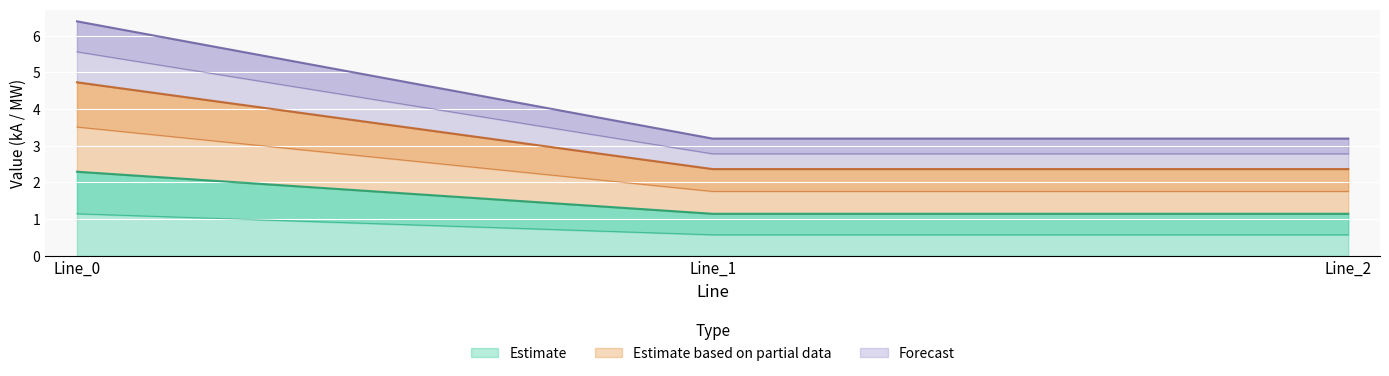

At which label does pf_skss_a_from_mw reach its minimum?

Line_1